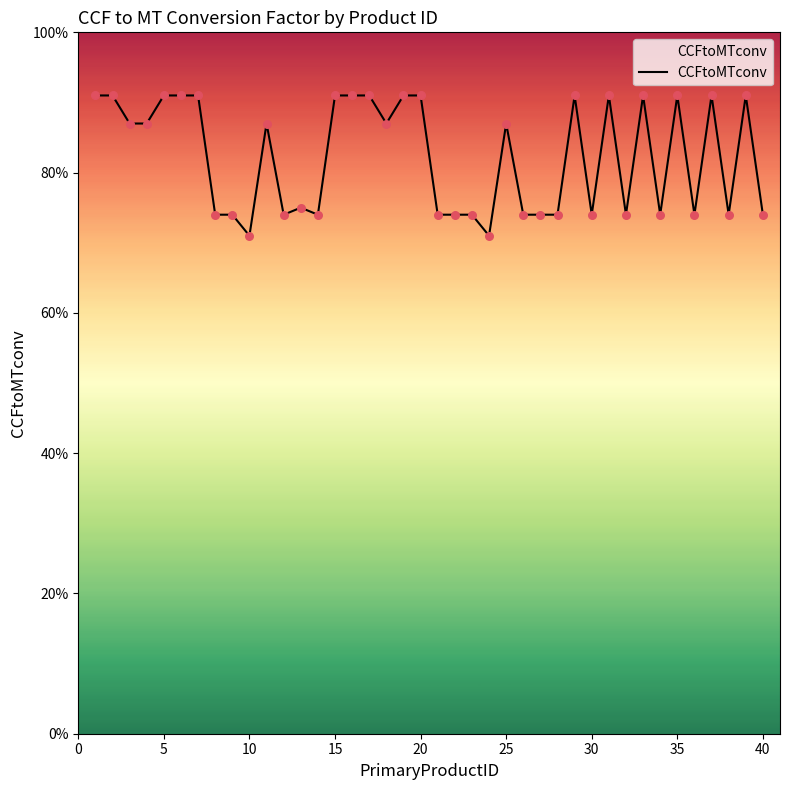

Is this an area chart (filled region under the line)?

Yes